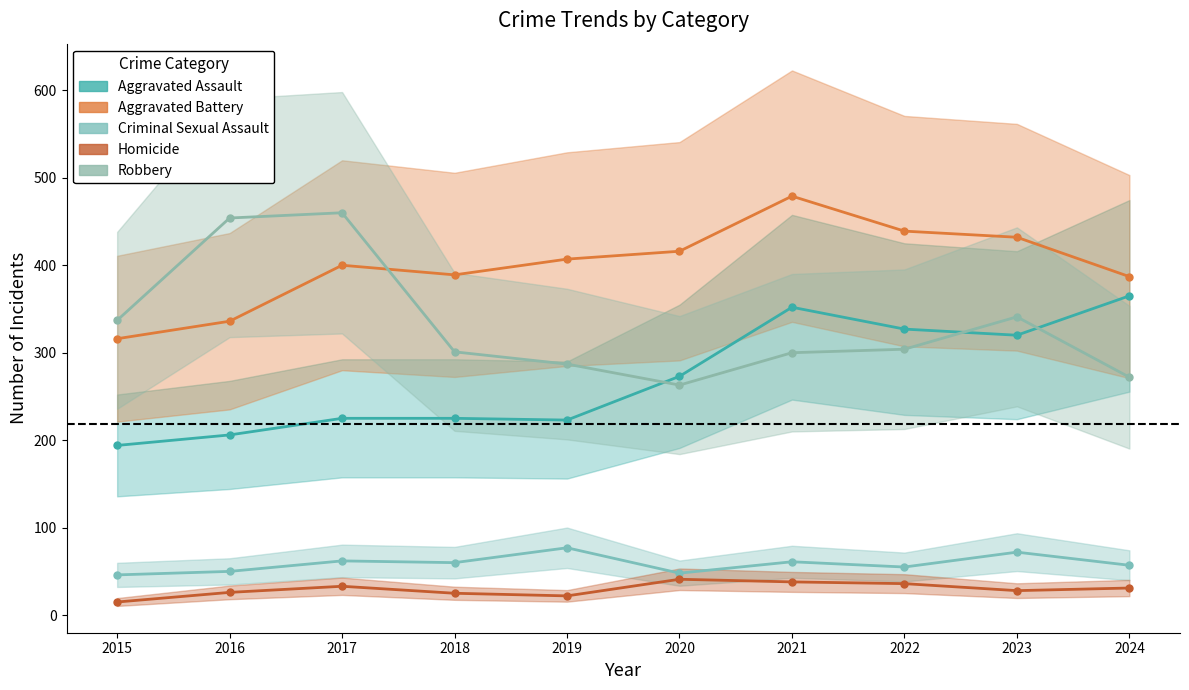

Is the value of Robbery at 2017 greater than the value of Aggravated Battery at 2022?

Yes